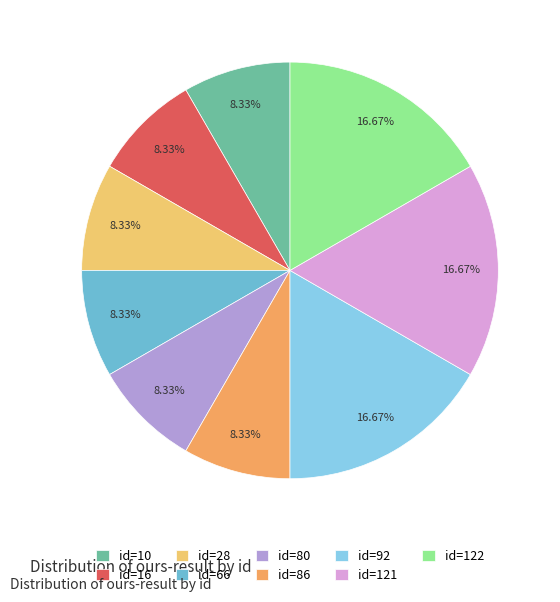

How many segments does this pie chart have?

9